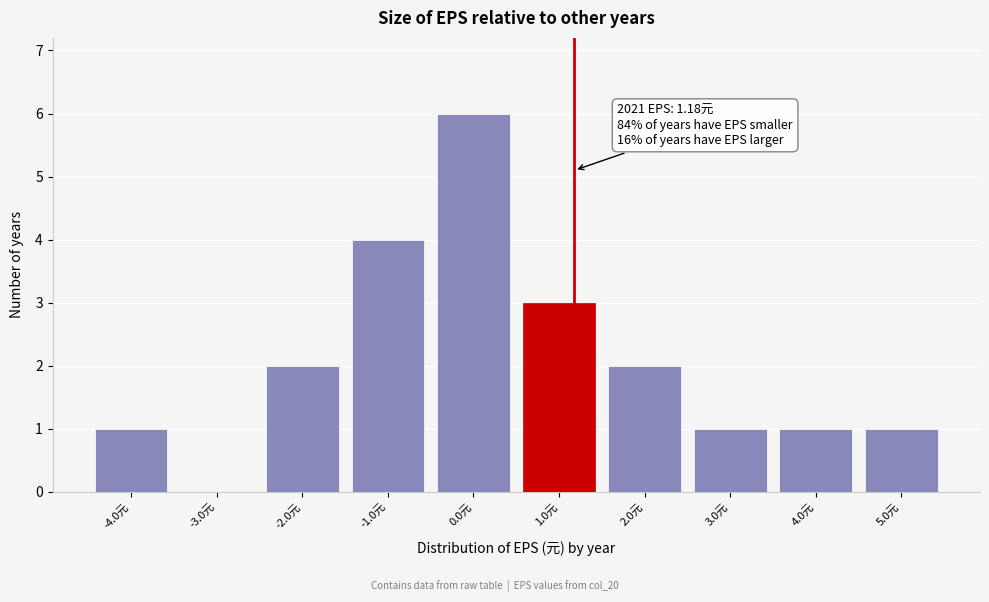

Which range on the x-axis has the tallest bar?

-0.5 to 0.5